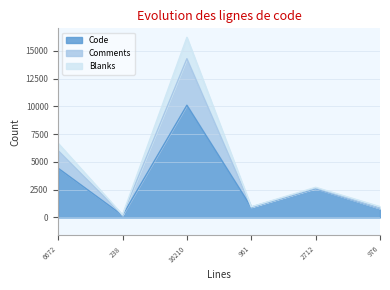

At which category does the chart reach its minimum across all series?

238